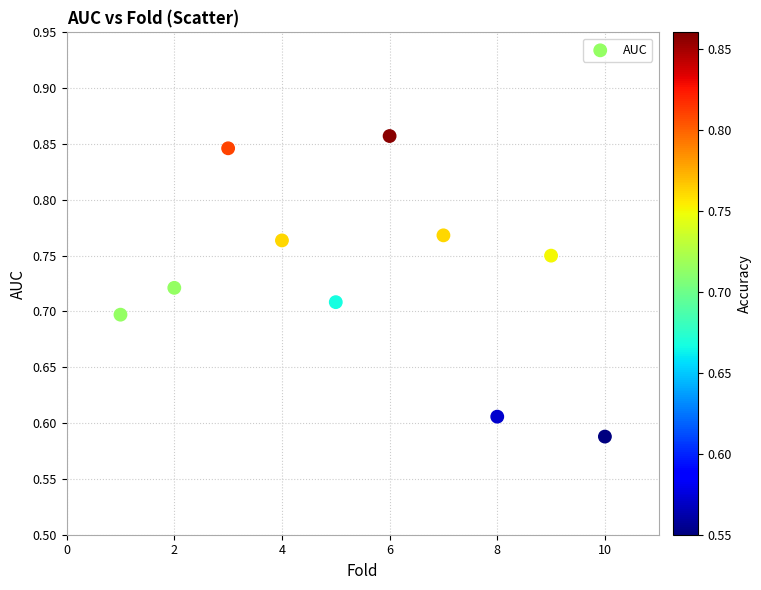

What is the average X value?

5.5